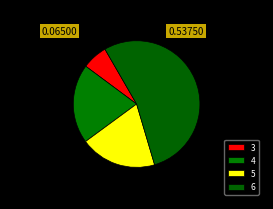

How many slices are in this pie chart?

4